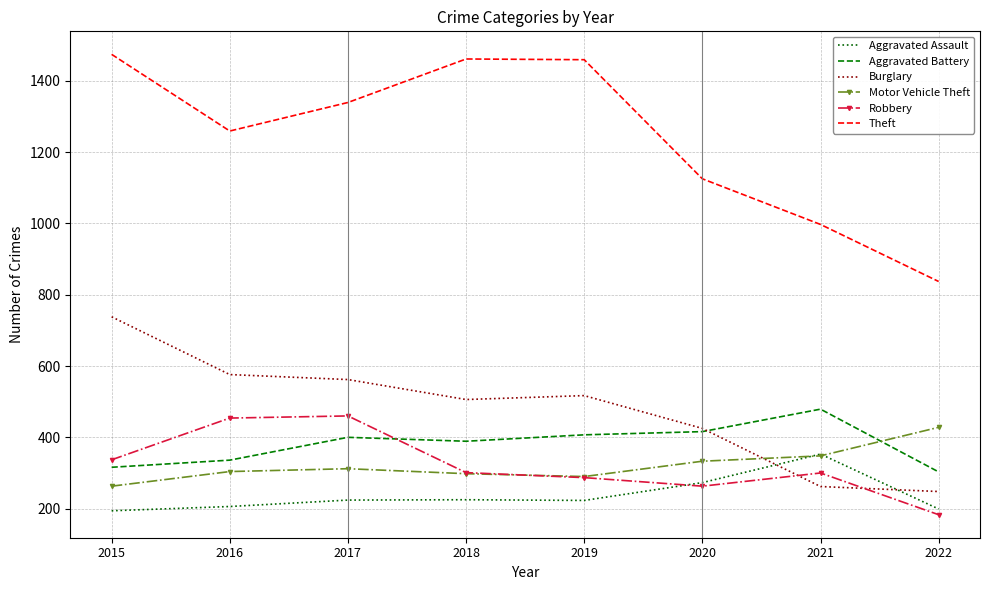

Between 2016 and 2020, which series saw the biggest shift?

Robbery